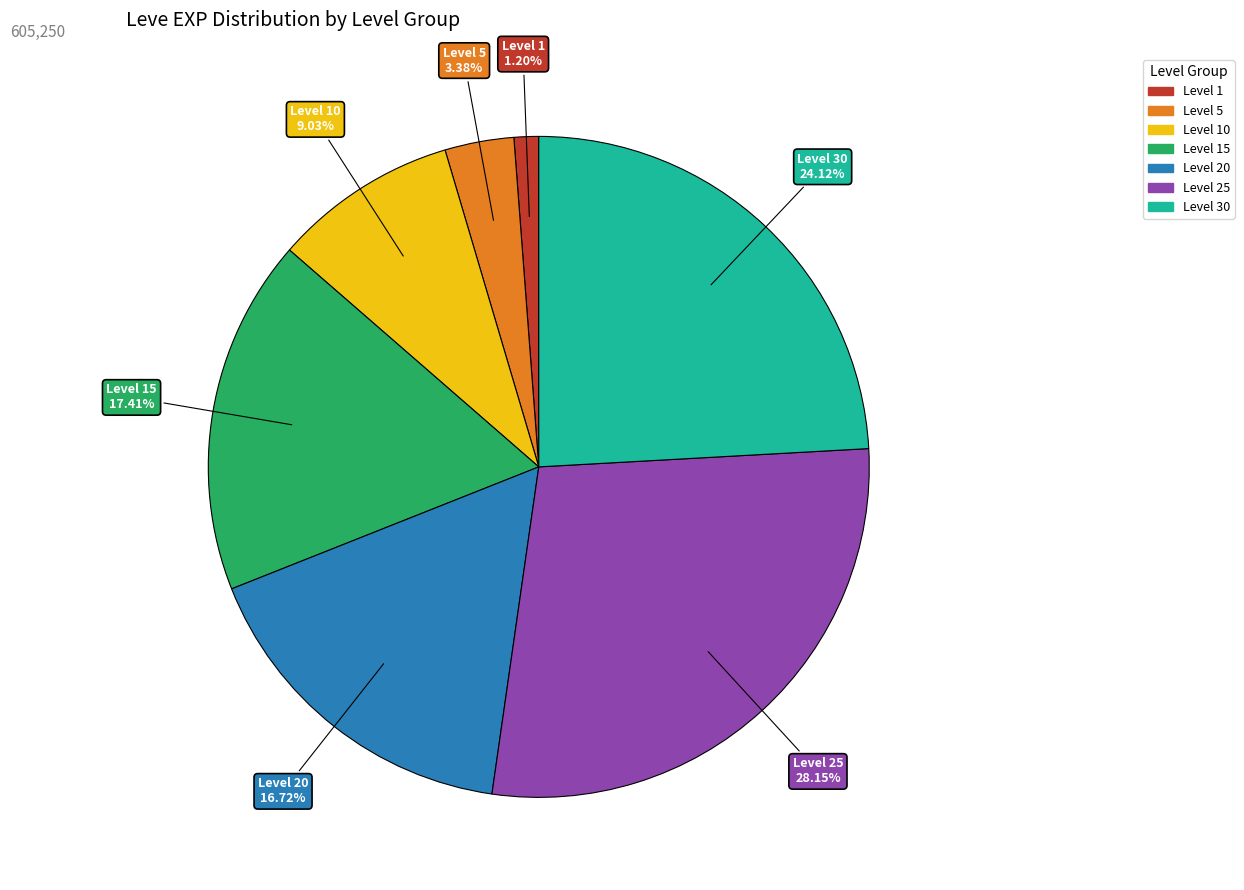

Is there a majority slice in this chart?

No